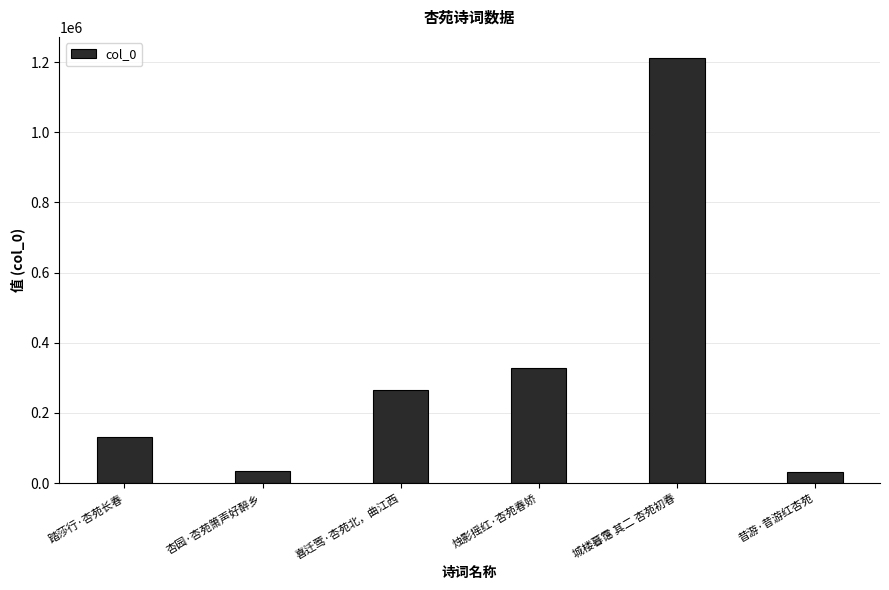

What is the label of the 6th bar from the left?

昔游·昔游红杏苑